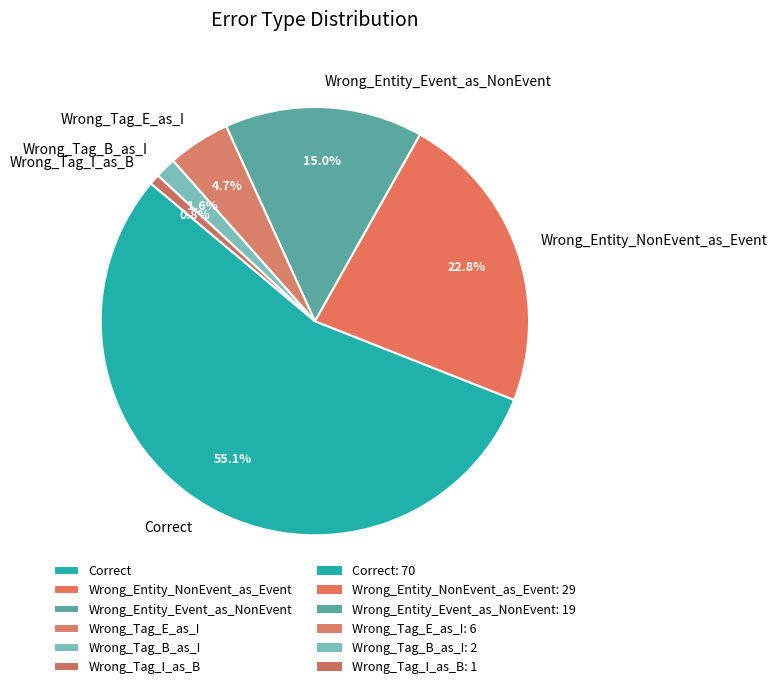

Is it true that Wrong_Entity_NonEvent_as_Event is 23% of the pie?

True